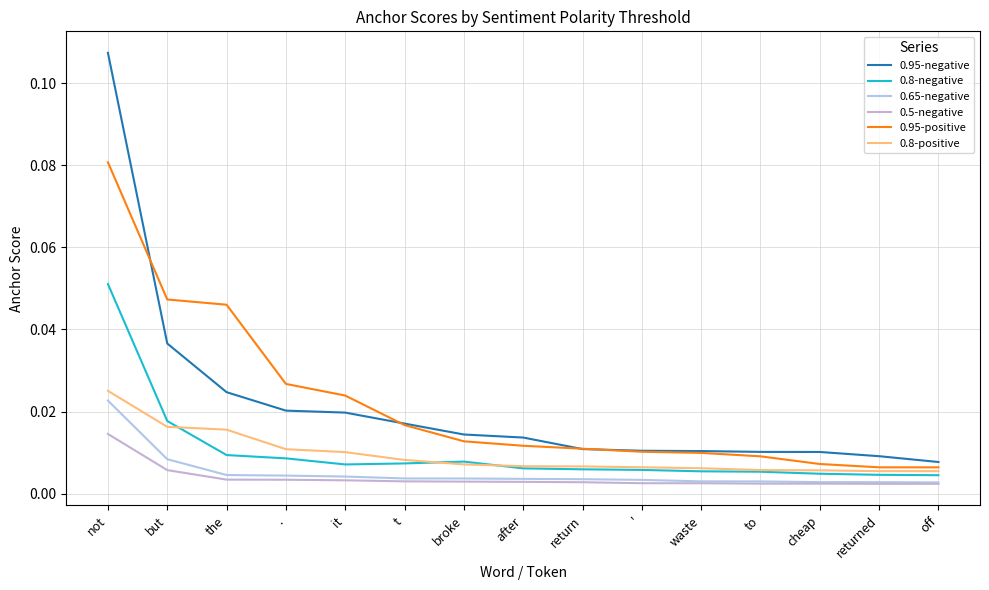

The 0.65-negative series shows 0.0 at t. True or false?

False